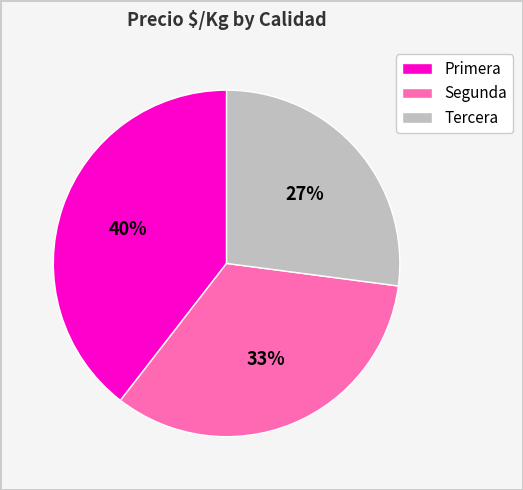

To the nearest percent, what portion does Tercera represent?

27%